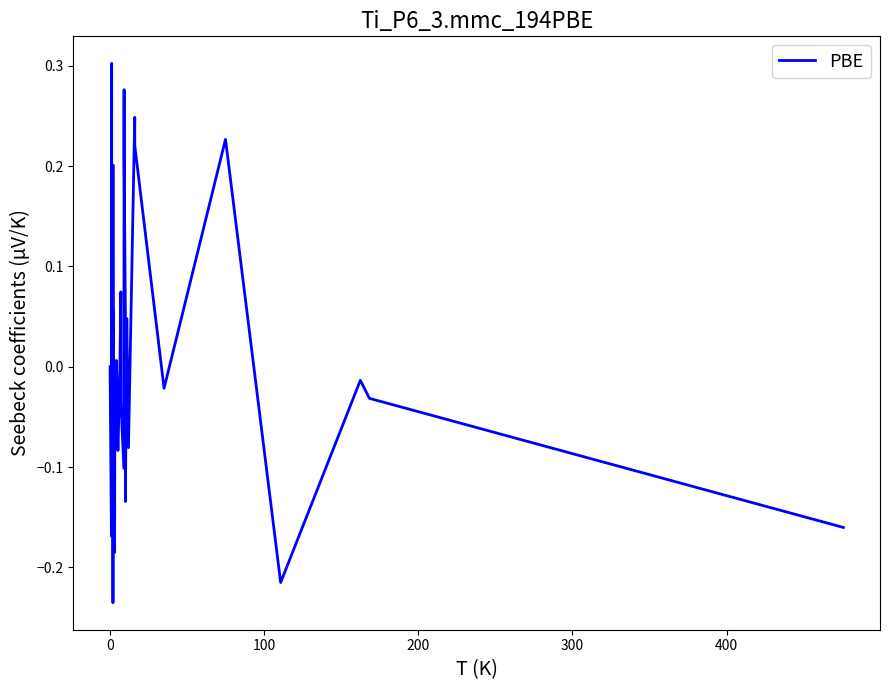

What is the difference between the maximum and minimum values?

0.5